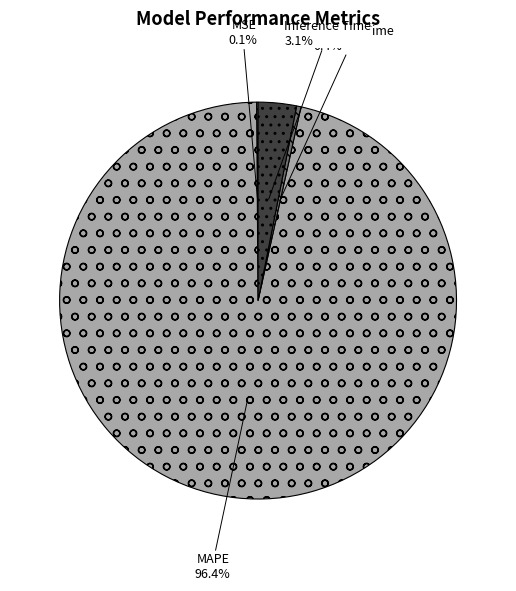

Which category has the biggest portion of the pie?

MAPE